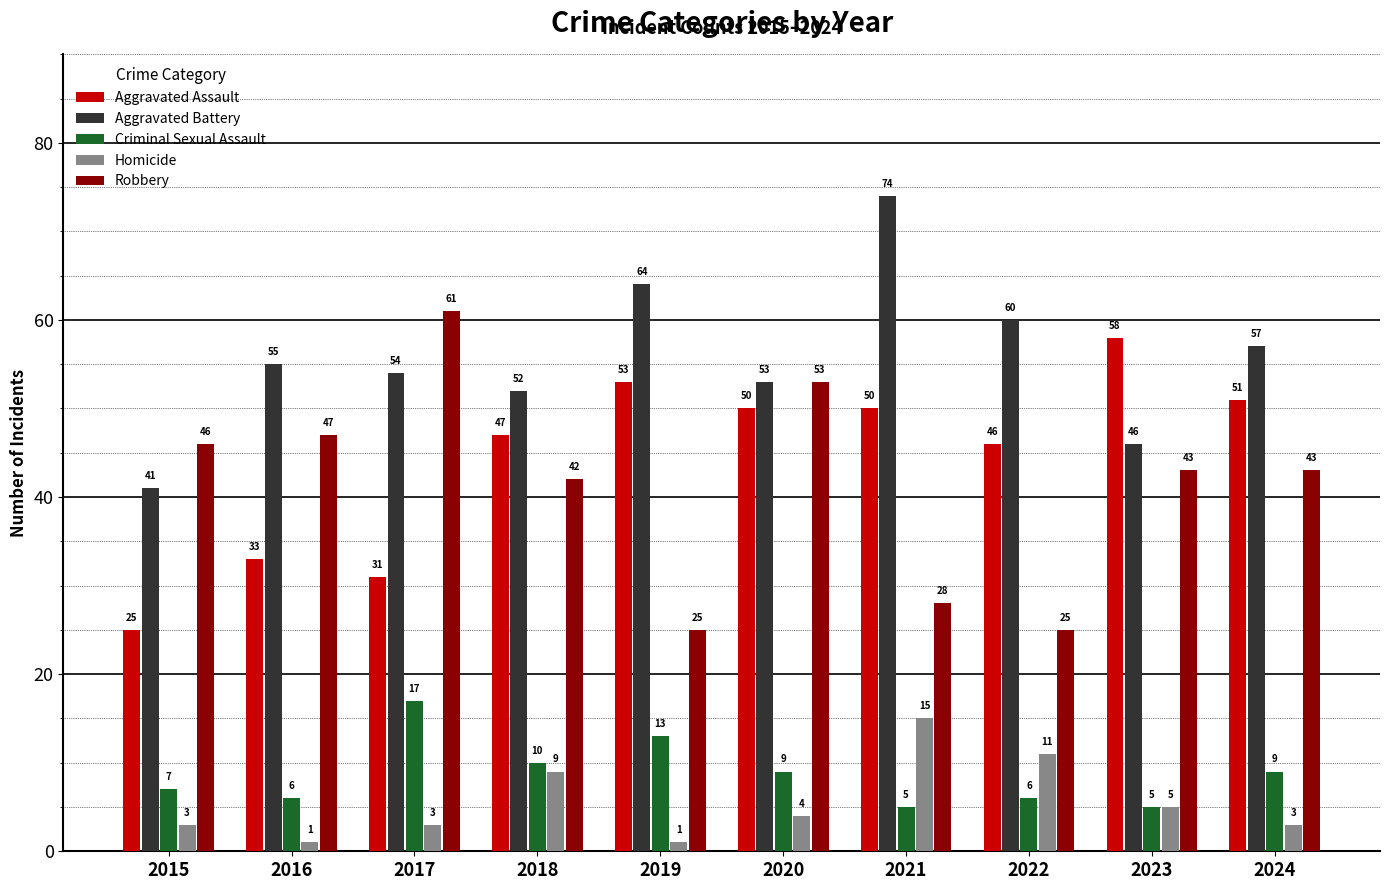

What is the average value of the Aggravated Battery series?

56